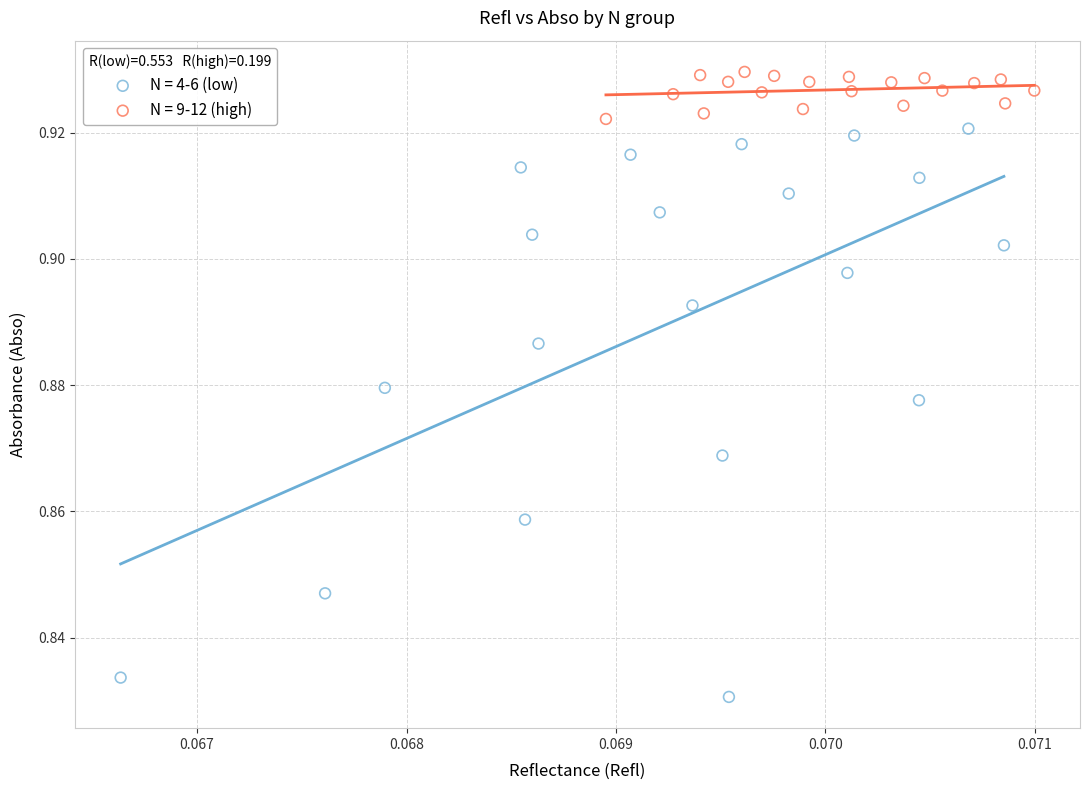

Which series has the widest spread of Y values?

N = 4-6 (low)